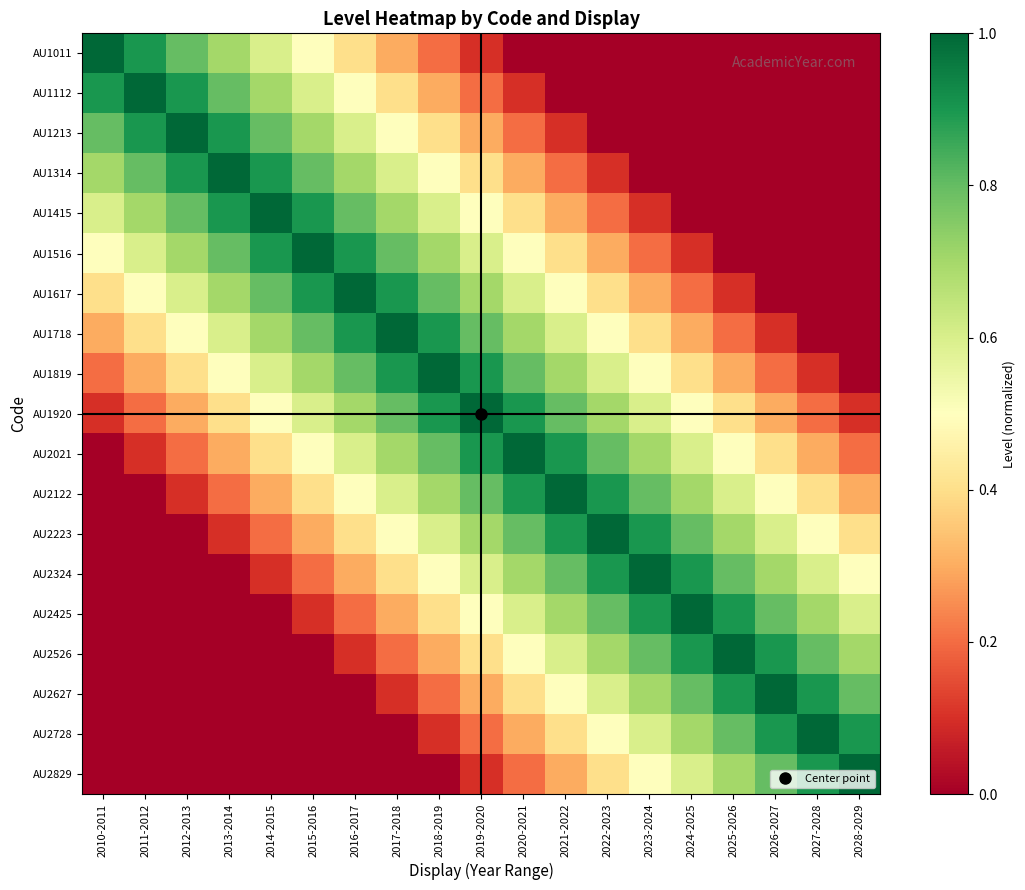

What is the total value across all series at 2010-2011?

5.5